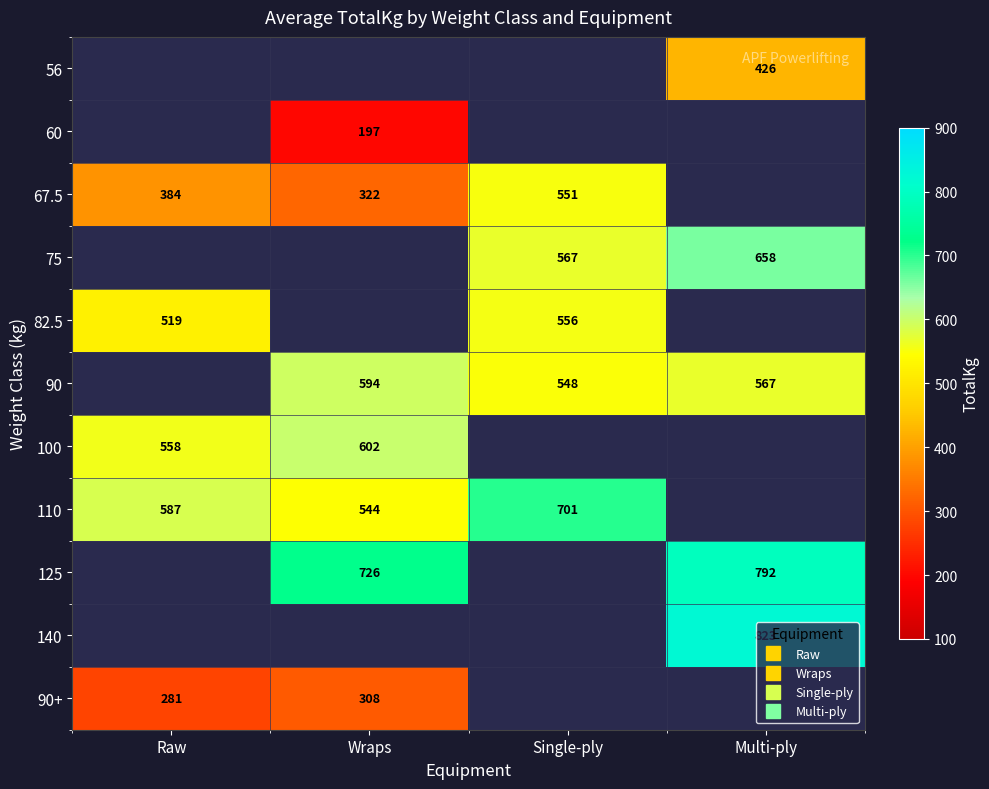

The value of 60 at Single-ply is 0.0. True or false?

True